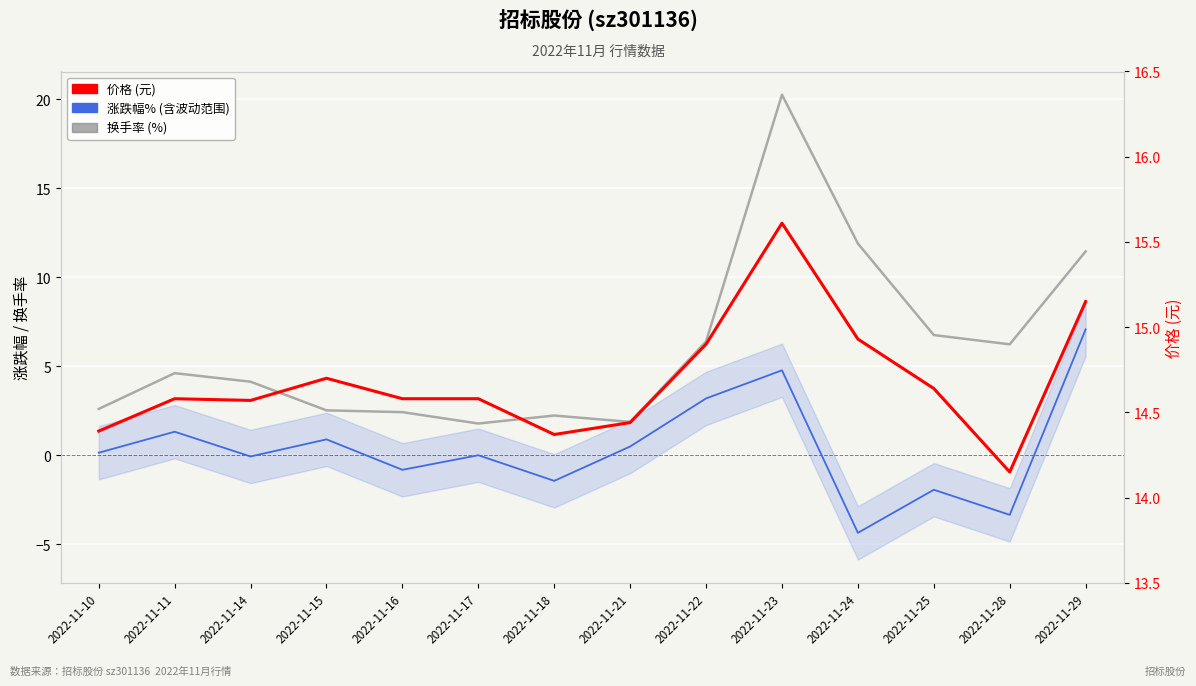

True or false: 价格 and 涨跌幅% cross at least once.

False